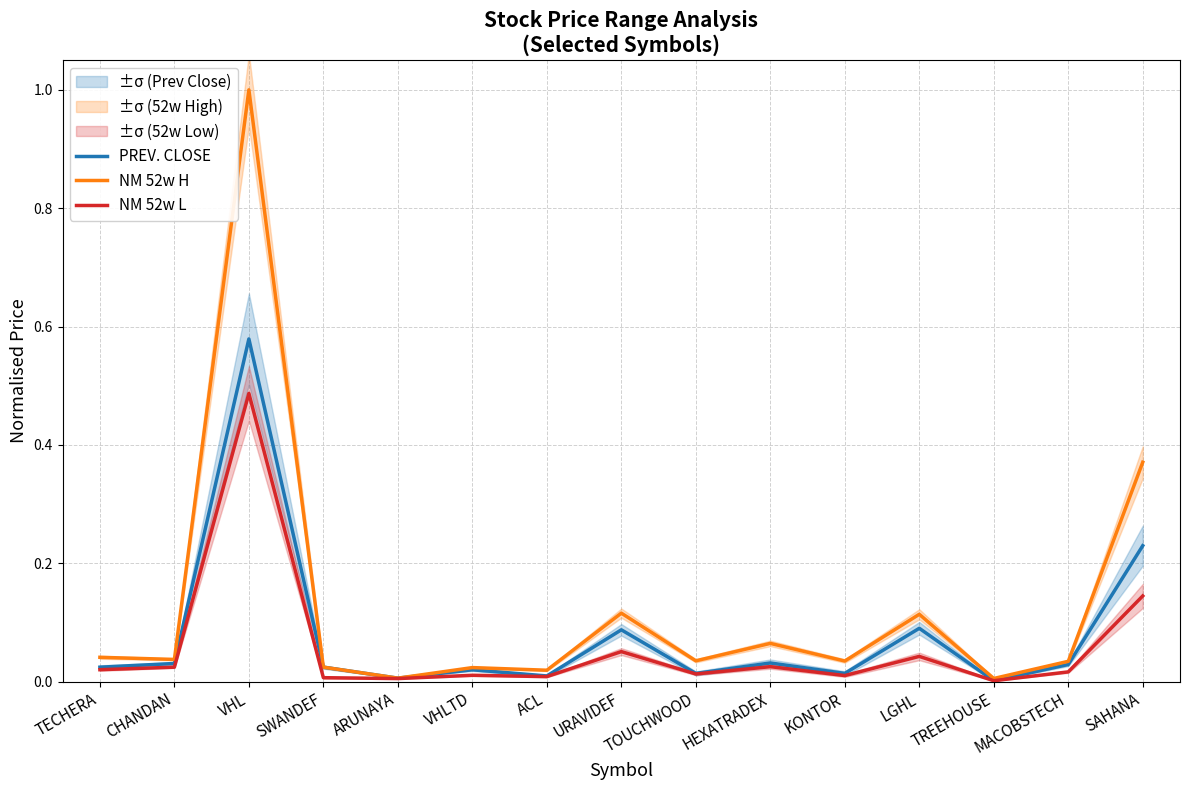

Reading right to left, what are all the values shown in this chart?

PREV. CLOSE: SAHANA=0.2	MACOBSTECH=0.0	TREEHOUSE=0.0	LGHL=0.1	KONTOR=0.0	HEXATRADEX=0.0	TOUCHWOOD=0.0	URAVIDEF=0.1	ACL=0.0	VHLTD=0.0	ARUNAYA=0.0	SWANDEF=0.0	VHL=0.6	CHANDAN=0.0	TECHERA=0.0
NM 52w H: SAHANA=0.4	MACOBSTECH=0.0	TREEHOUSE=0.0	LGHL=0.1	KONTOR=0.0	HEXATRADEX=0.1	TOUCHWOOD=0.0	URAVIDEF=0.1	ACL=0.0	VHLTD=0.0	ARUNAYA=0.0	SWANDEF=0.0	VHL=1.0	CHANDAN=0.0	TECHERA=0.0
NM 52w L: SAHANA=0.1	MACOBSTECH=0.0	TREEHOUSE=0.0	LGHL=0.0	KONTOR=0.0	HEXATRADEX=0.0	TOUCHWOOD=0.0	URAVIDEF=0.1	ACL=0.0	VHLTD=0.0	ARUNAYA=0.0	SWANDEF=0.0	VHL=0.5	CHANDAN=0.0	TECHERA=0.0